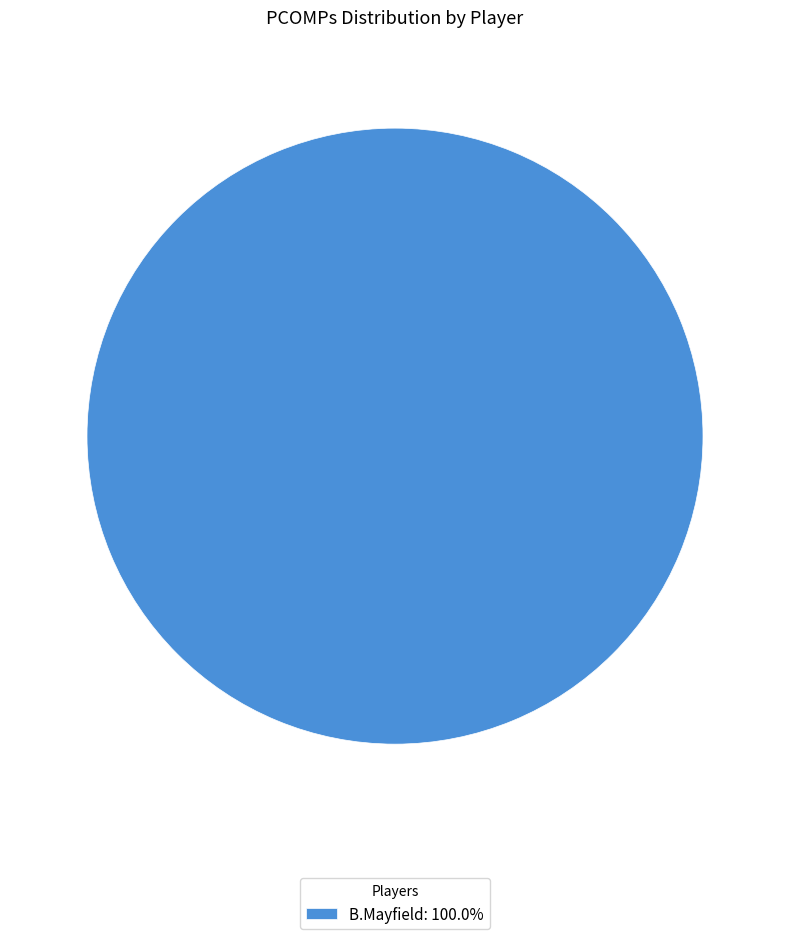

Does any single category account for the majority?

Yes